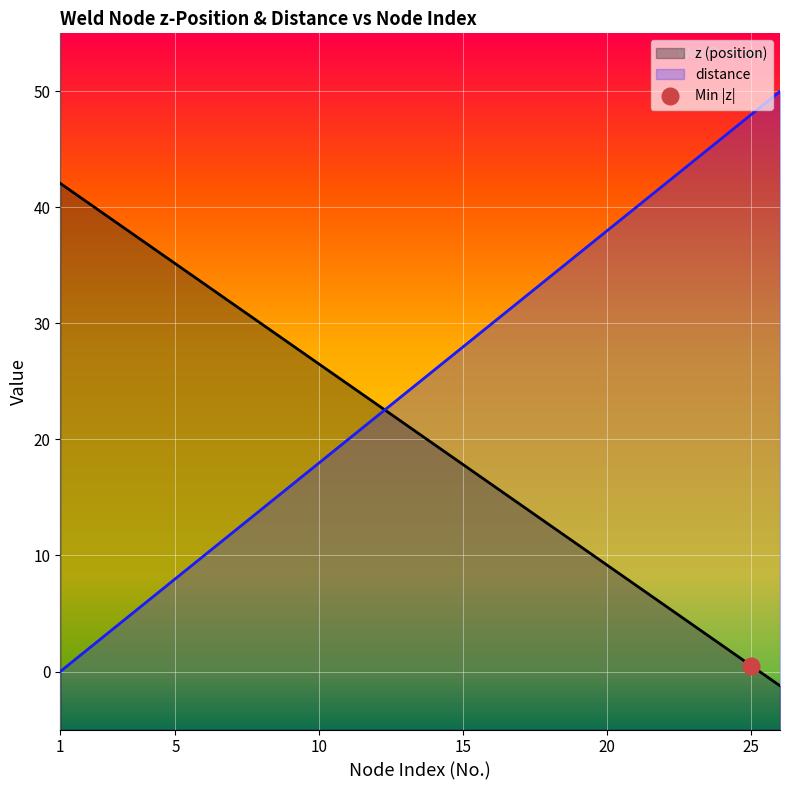

At which category does the chart reach its minimum across all series?

26